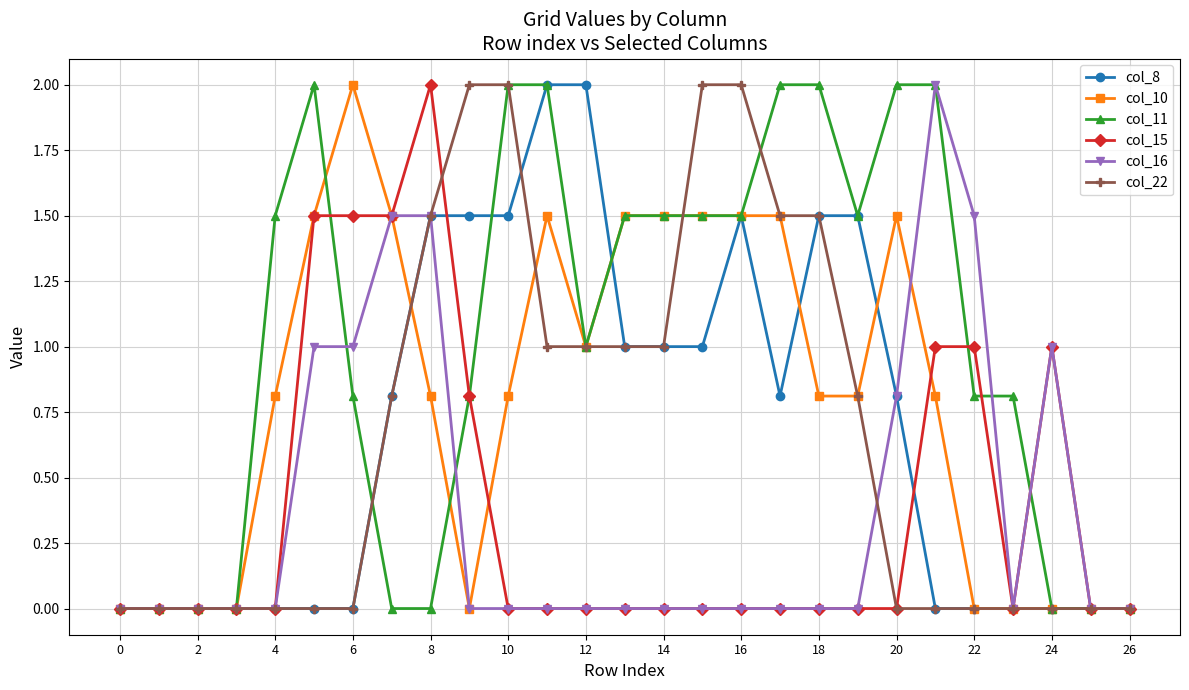

What is the maximum value shown in the chart?

2.0